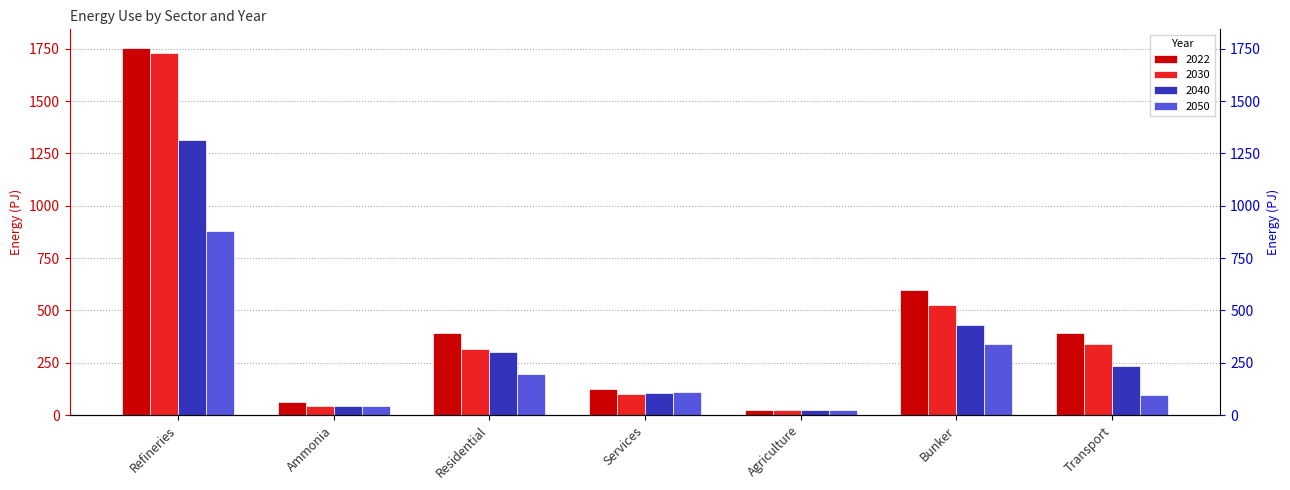

Is it true that 2030 equals 16.4 at Agriculture?

False